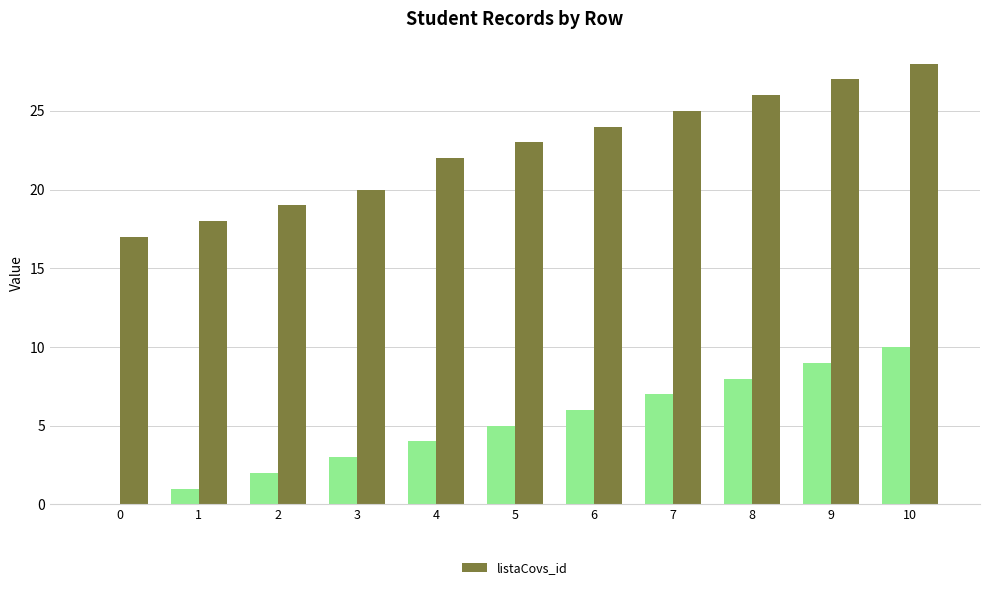

What is the approximate value at 1, to the nearest 5?

20